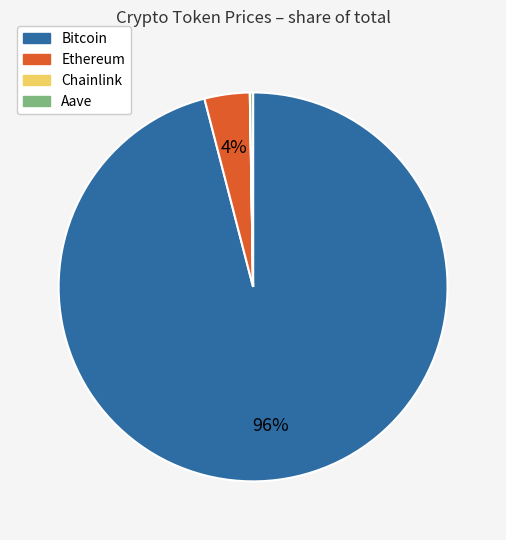

Between Bitcoin and Ethereum, which is larger?

Bitcoin